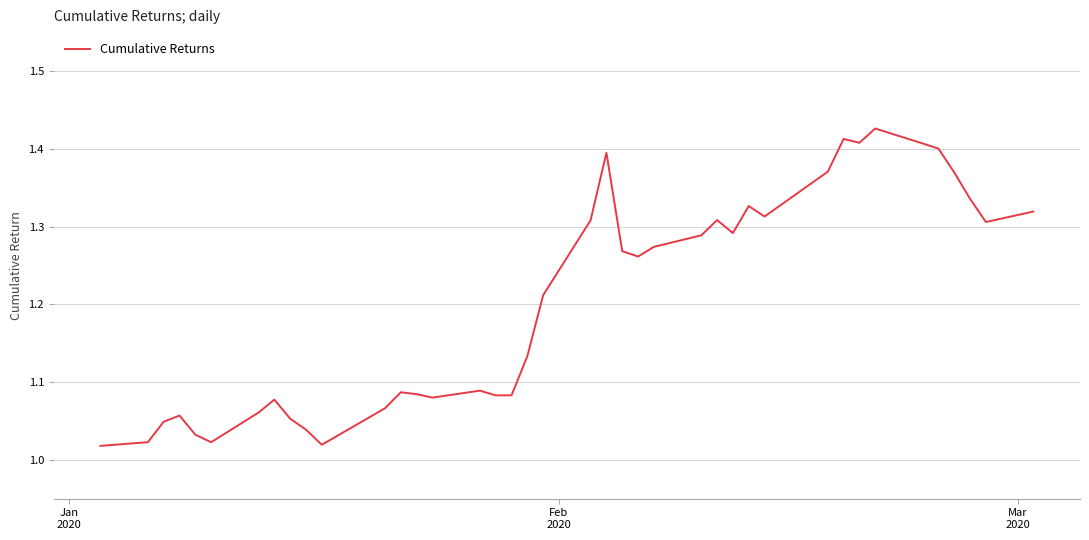

What is the difference between the maximum and minimum values?

0.4